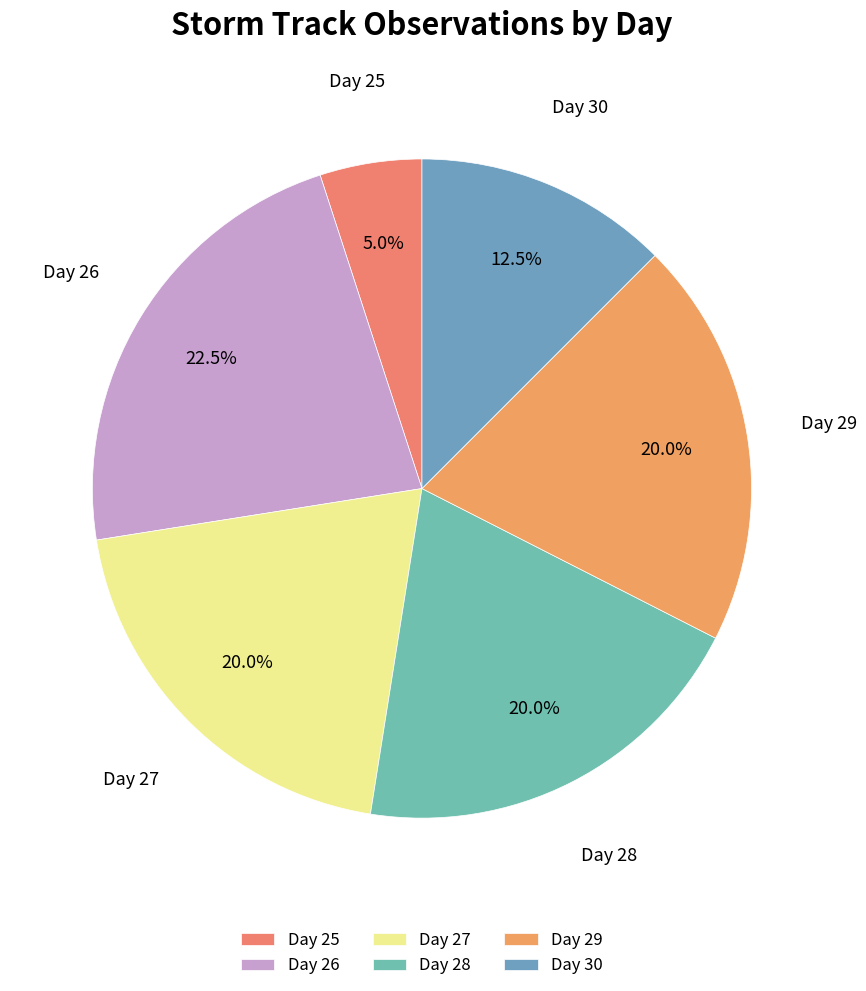

How much of the chart is everything except Day 29?

80.0%